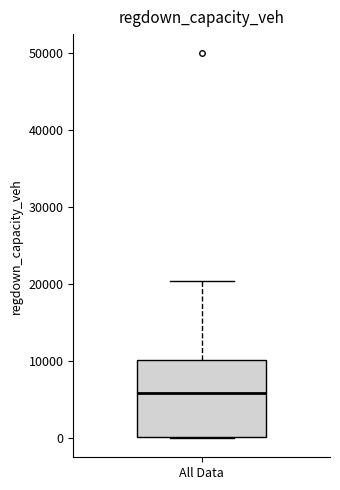

Read this box plot against the y-axis: the position of the median line, the range covered by the box, and the ends of both whiskers. The values are not printed on the chart, so give them approximately, as read against the axis.

median 6000, box 0 to 10000, whiskers 0 to 20000